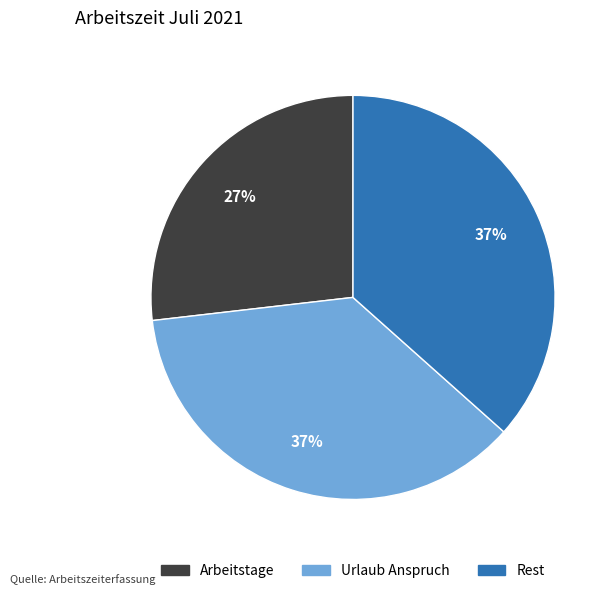

How many segments does this pie chart have?

3